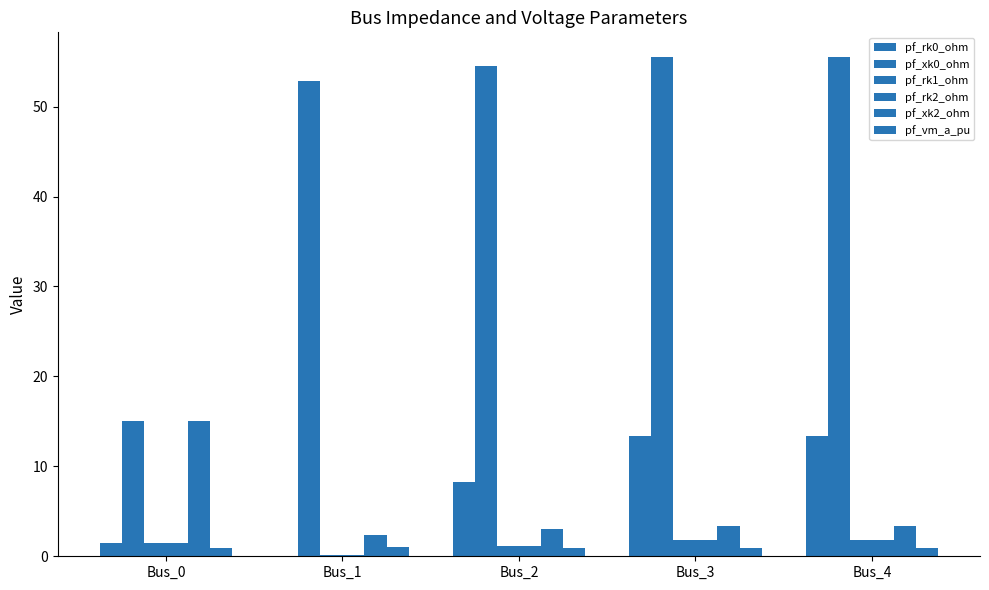

What is the value of the pf_rk1_ohm bar at the 5th from the left?

1.8